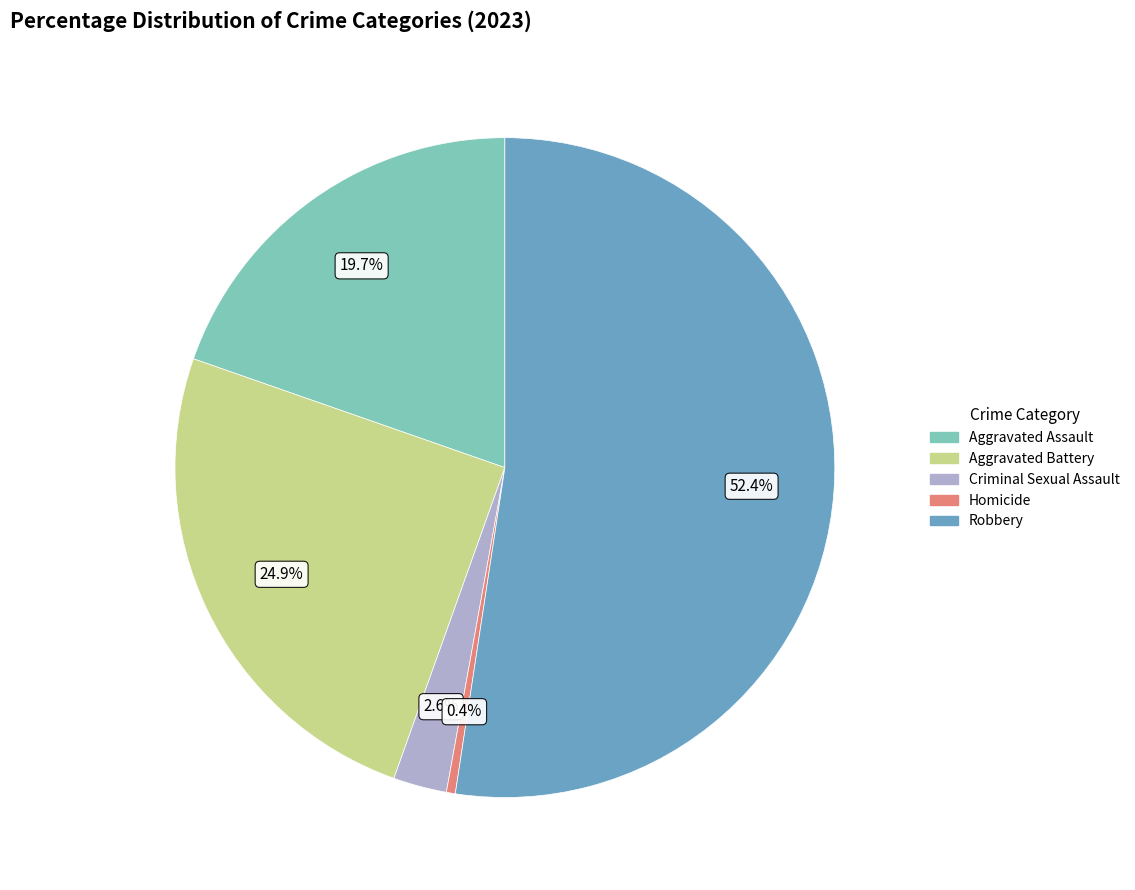

What percentage do Aggravated Assault and Homicide together represent?

20.1%